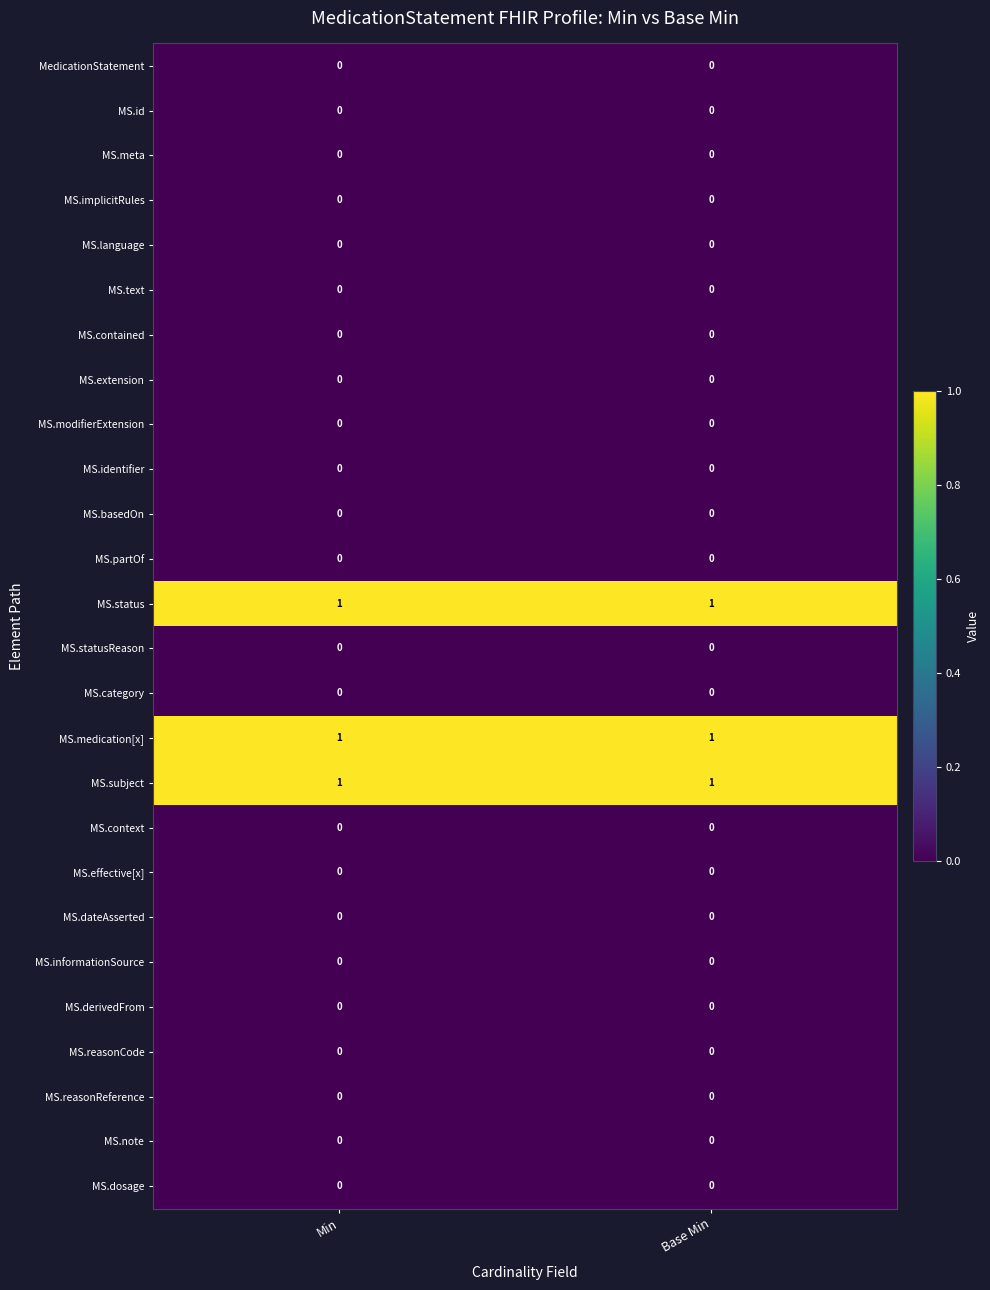

The MS.medication[x] series shows 1 at Base Min. True or false?

True